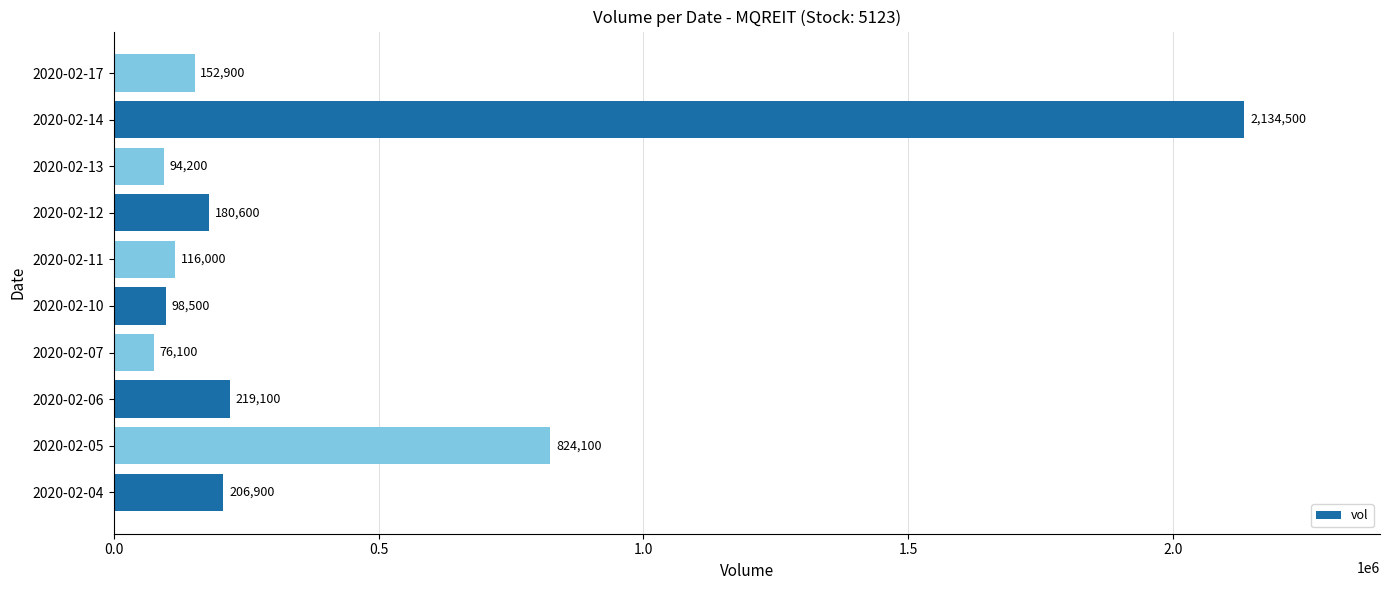

What is the difference between the maximum and minimum values?

2058400